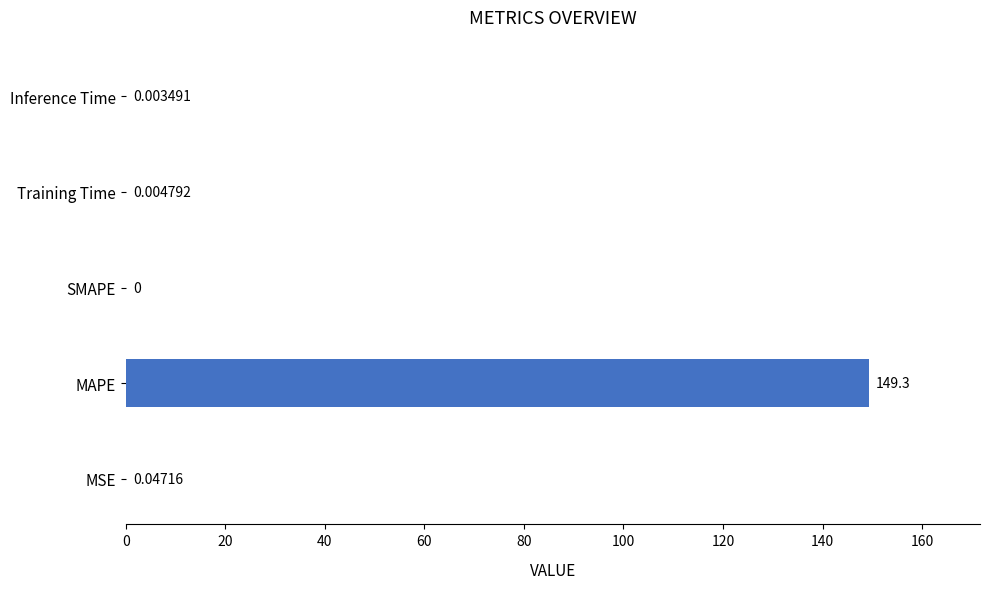

Where is the data nearest to the value 74?

MSE